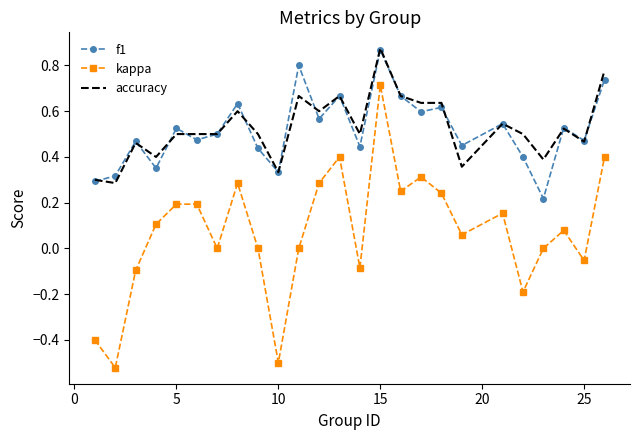

Which series has the largest range (max minus min)?

kappa